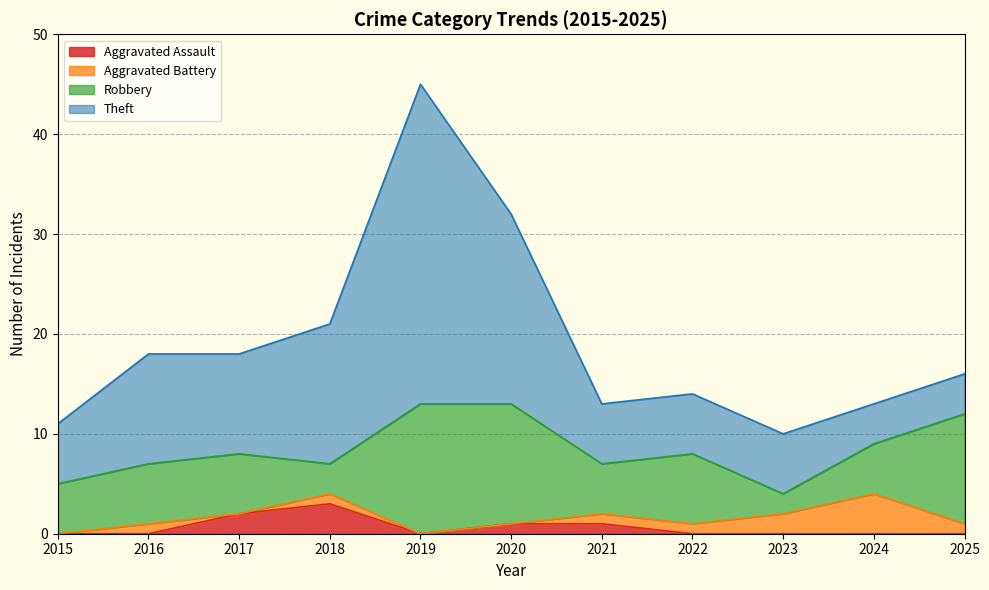

Which category has the lowest value across all series?

2015